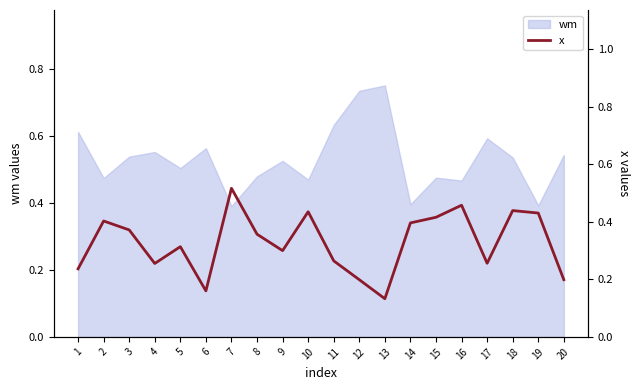

Which has a higher value, 4 or 11?

11